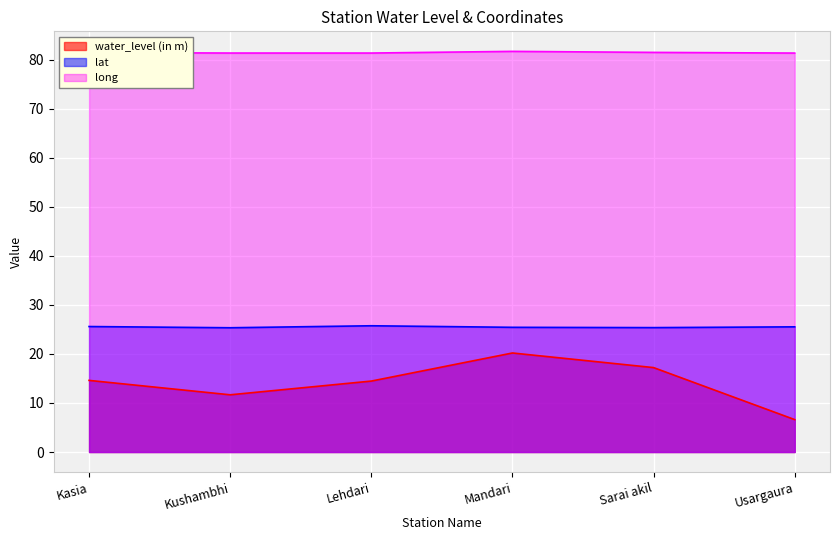

Where is the first local maximum for water_level (in m)?

Mandari